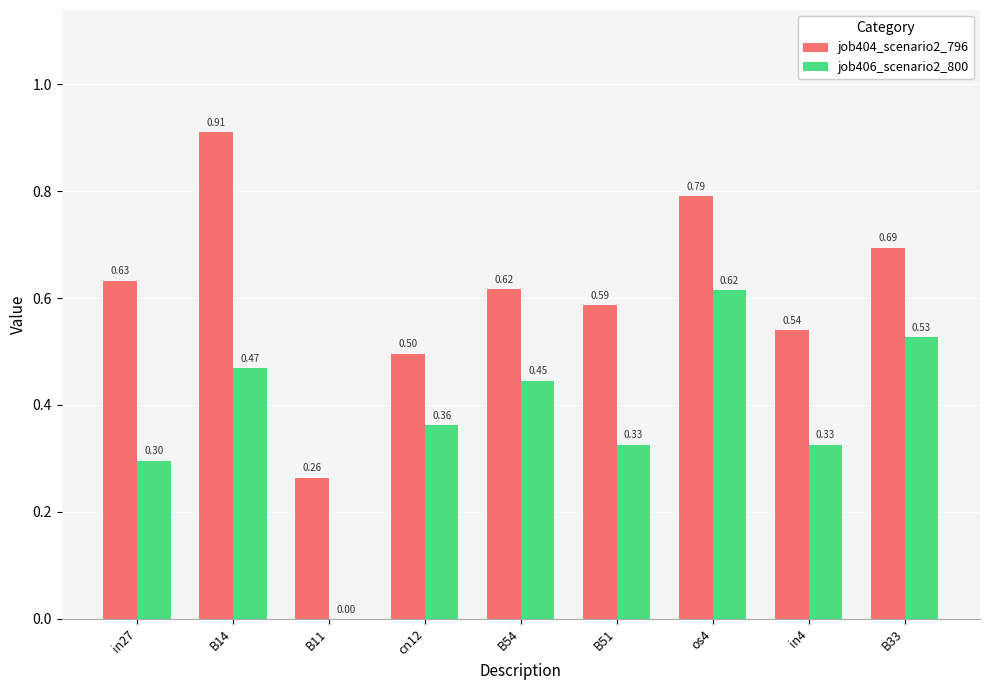

Count the job406_scenario2_800 values in the range 0 to 1.

9